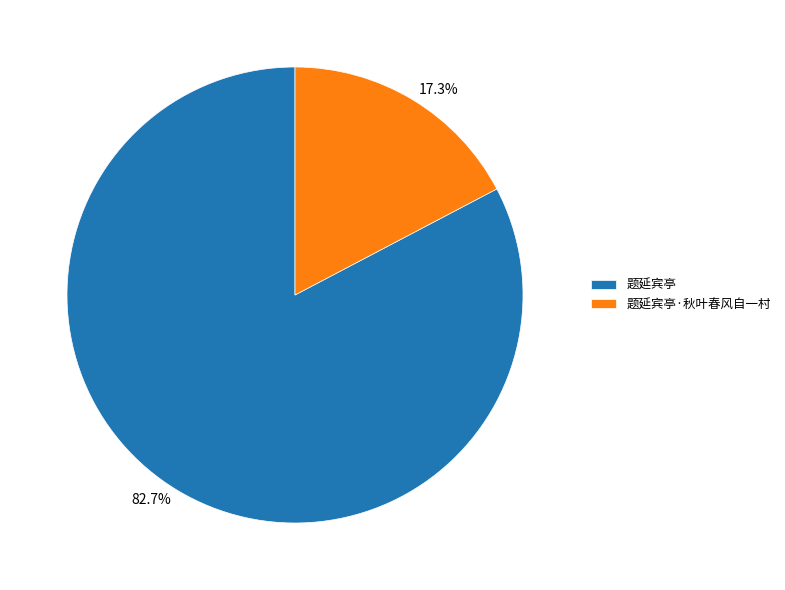

Count the number of slices in the pie.

2